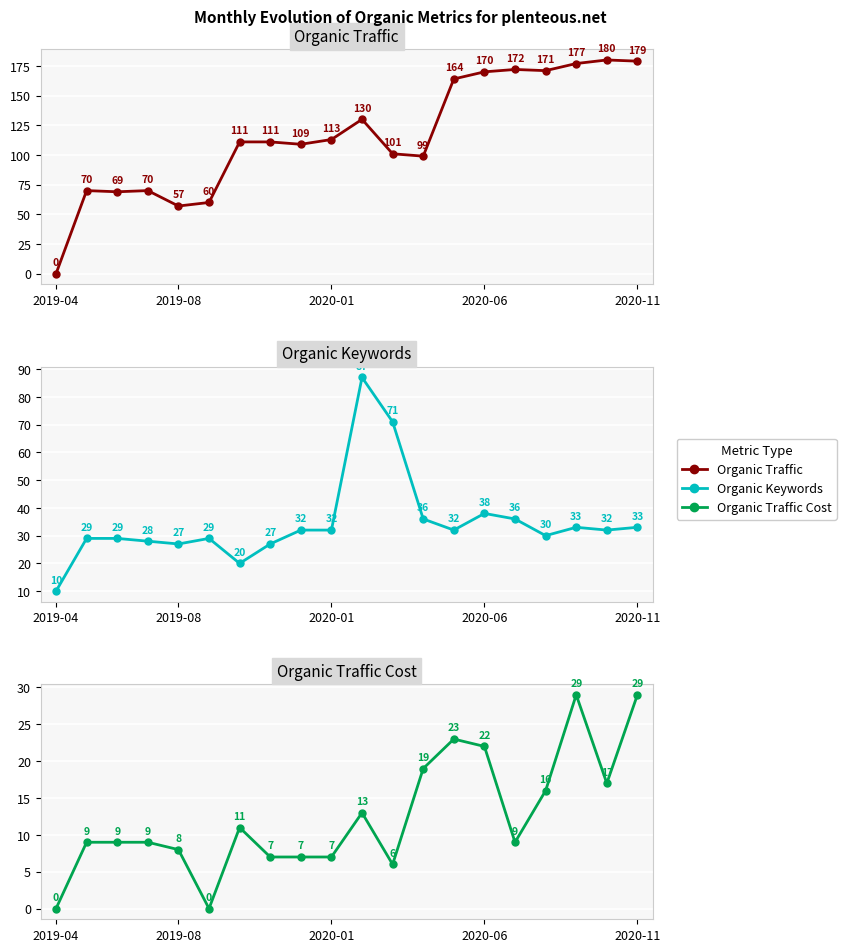

What is the average value of the Organic Keywords series?

35